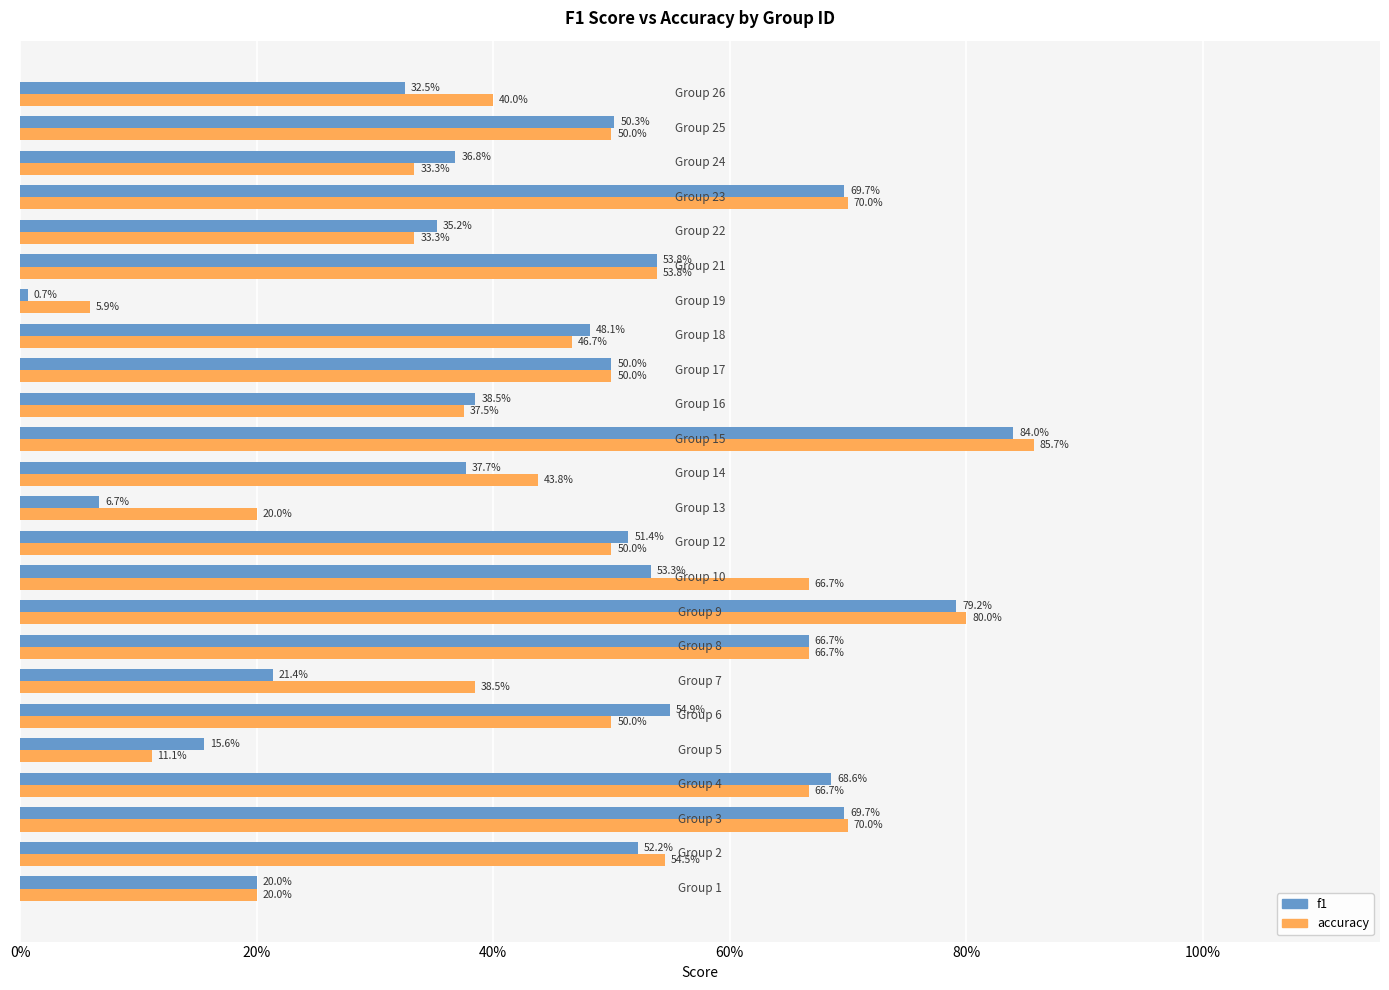

What are all the series names shown in the legend?

f1, accuracy